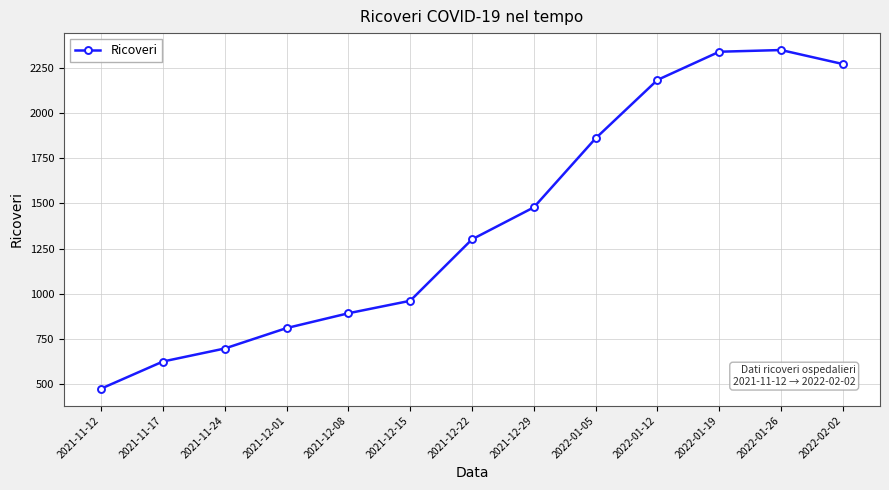

At which label is the value closest to 1411?

2021-12-29